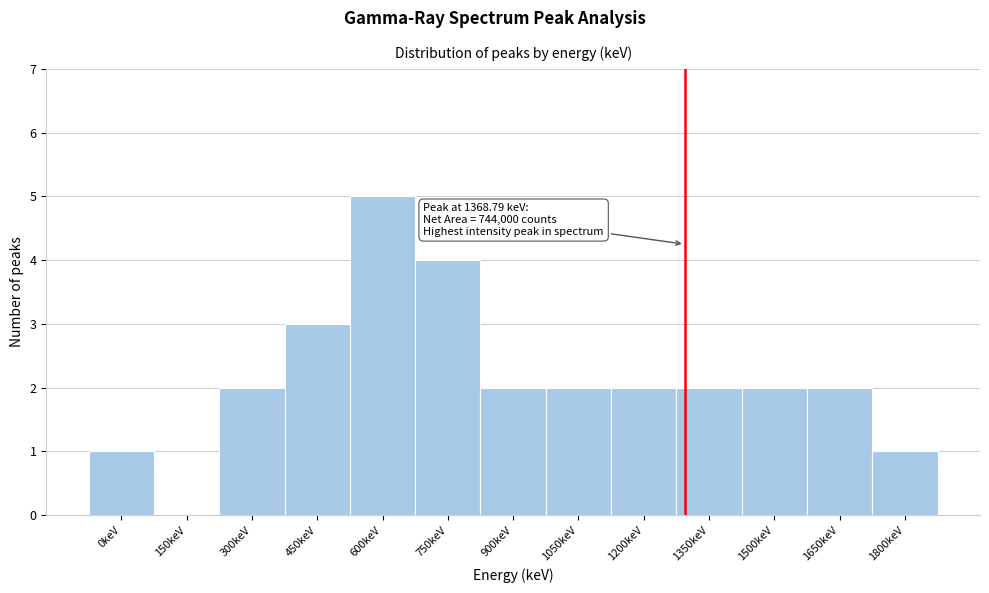

Reading right to left, list all the values displayed in this chart.

1800keV=1	1650keV=2	1500keV=2	1350keV=2	1200keV=2	1050keV=2	900keV=2	750keV=4	600keV=5	450keV=3	300keV=2	150keV=0	0keV=1